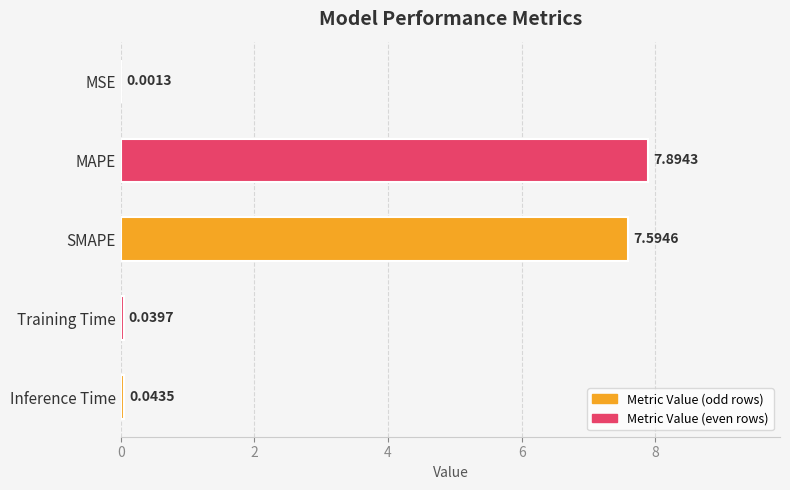

Which has a higher value, Inference Time or Training Time?

Inference Time